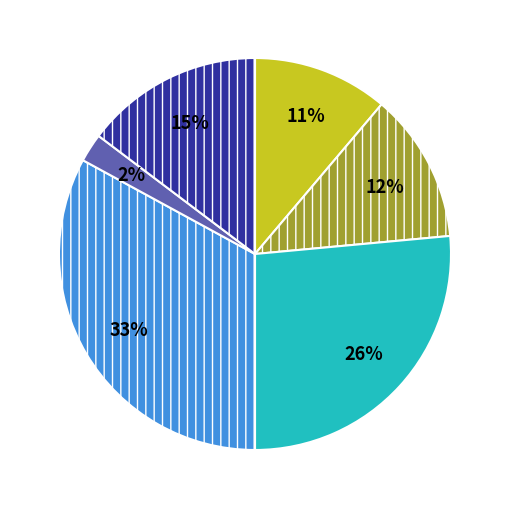

To the nearest percent, what is the average slice percentage?

17%